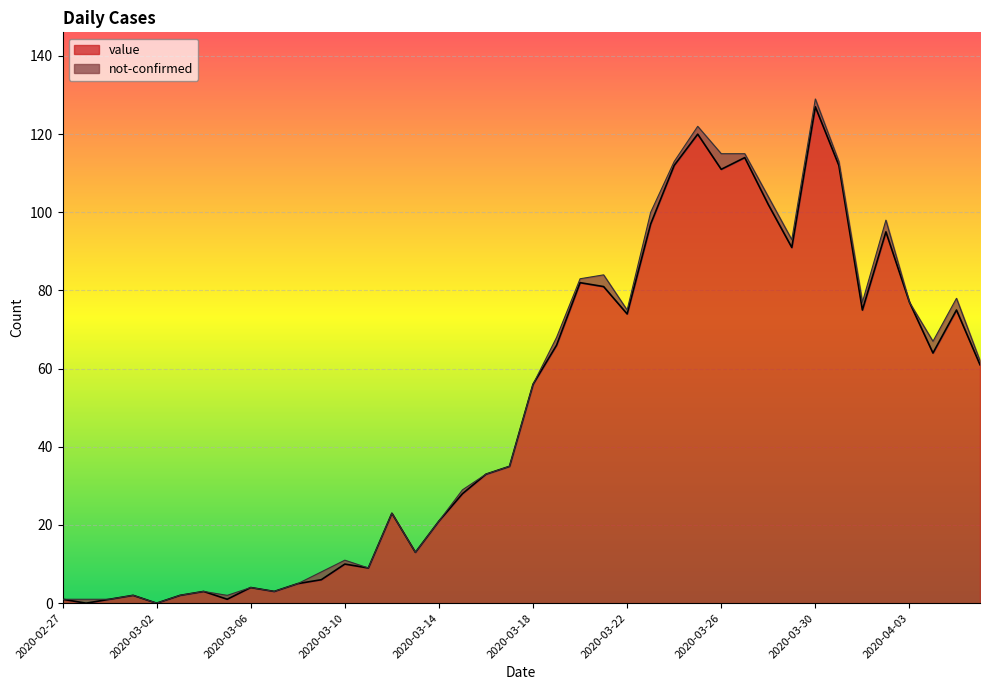

At which category does the chart reach its minimum across all series?

2020-02-28